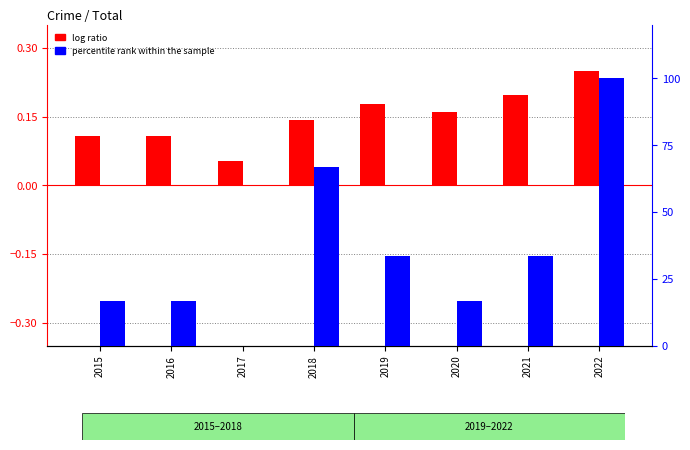

What is the total value across all series at 2016?

16.8